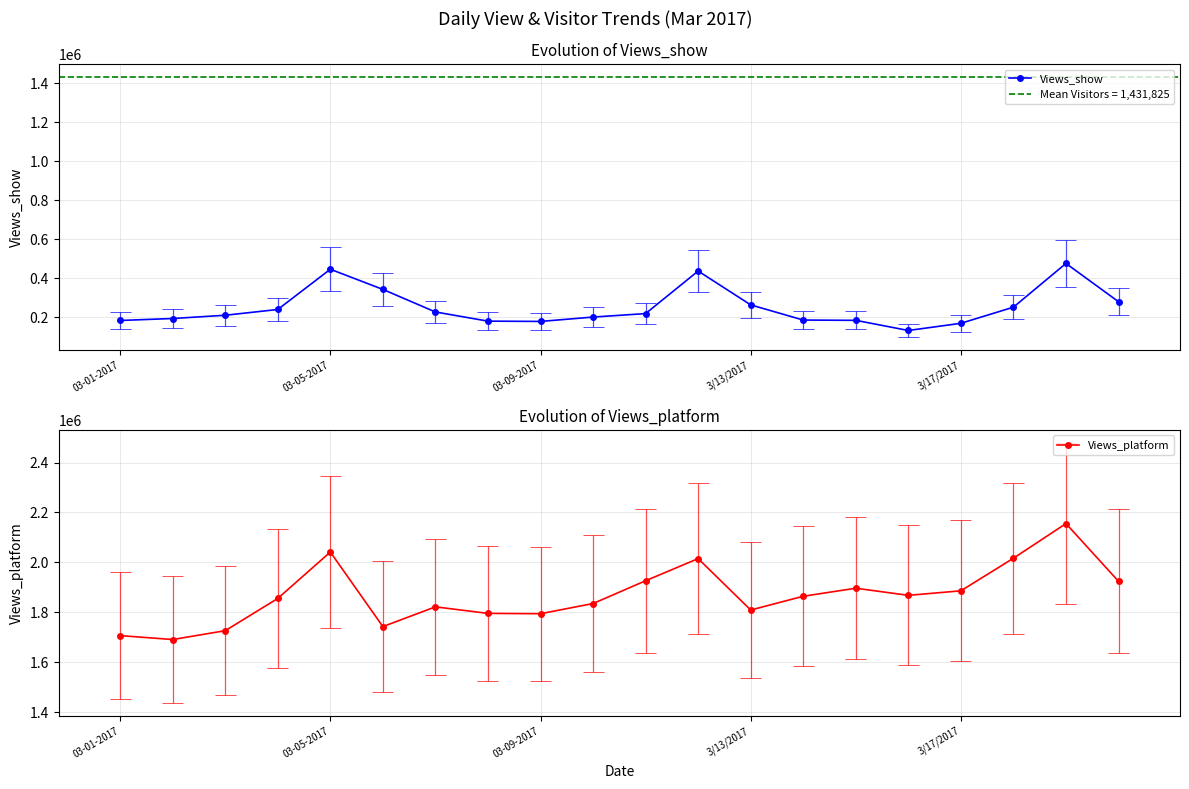

The value of Views_show at 03-01-2017 is 51538. True or false?

False